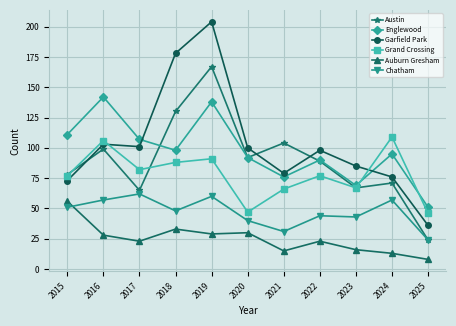

Reading right to left, transcribe all the data shown in this chart.

Austin: 2025=24	2024=71	2023=67	2022=89	2021=104	2020=92	2019=167	2018=130	2017=65	2016=99	2015=78
Englewood: 2025=51	2024=95	2023=69	2022=90	2021=76	2020=92	2019=138	2018=98	2017=107	2016=142	2015=111
Garfield Park: 2025=36	2024=76	2023=85	2022=98	2021=79	2020=100	2019=204	2018=178	2017=101	2016=103	2015=73
Grand Crossing: 2025=46	2024=109	2023=67	2022=77	2021=66	2020=47	2019=91	2018=88	2017=82	2016=106	2015=77
Auburn Gresham: 2025=8	2024=13	2023=16	2022=23	2021=15	2020=30	2019=29	2018=33	2017=23	2016=28	2015=56
Chatham: 2025=24	2024=57	2023=43	2022=44	2021=31	2020=40	2019=60	2018=48	2017=62	2016=57	2015=51